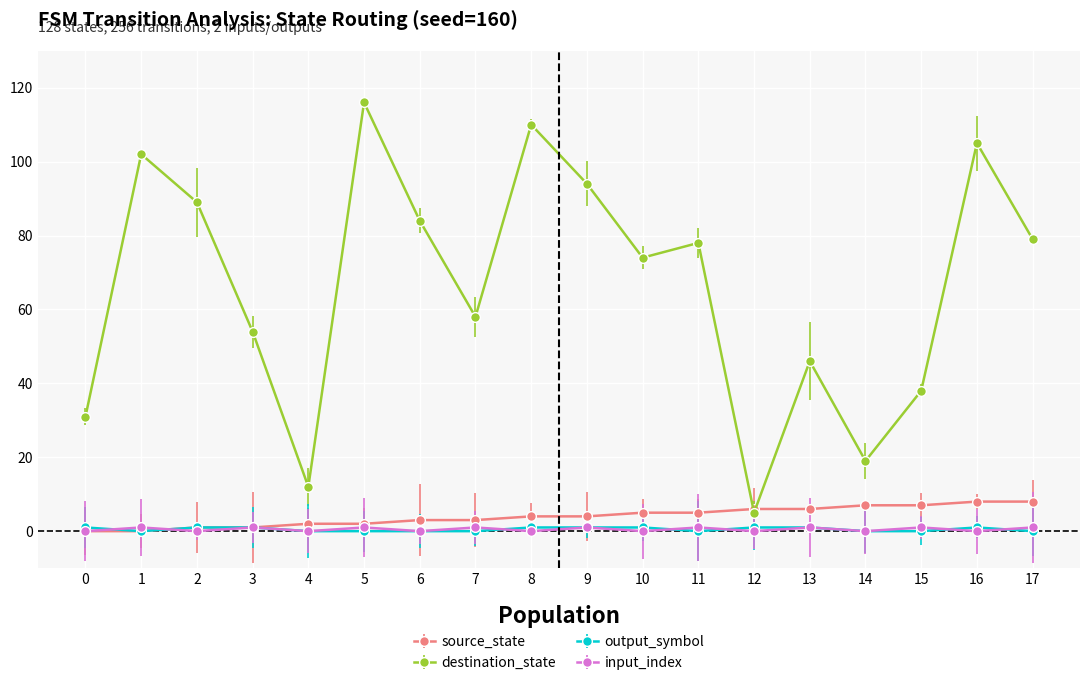

Reading right to left, extract all data points from this chart.

source_state: 8	8	7	7	6	6	5	5	4	4	3	3	2	2	1	1	0	0
destination_state: 79	105	38	19	46	5	78	74	94	110	58	84	116	12	54	89	102	31
output_symbol: 0	1	0	0	1	1	0	1	1	1	0	0	0	0	1	1	0	1
input_index: 1	0	1	0	1	0	1	0	1	0	1	0	1	0	1	0	1	0